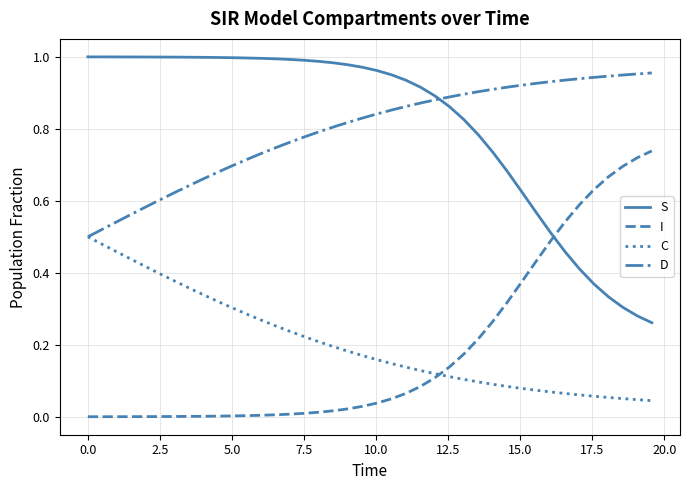

Rank the series by their maximum value, from lowest to highest.

C, I, D, S